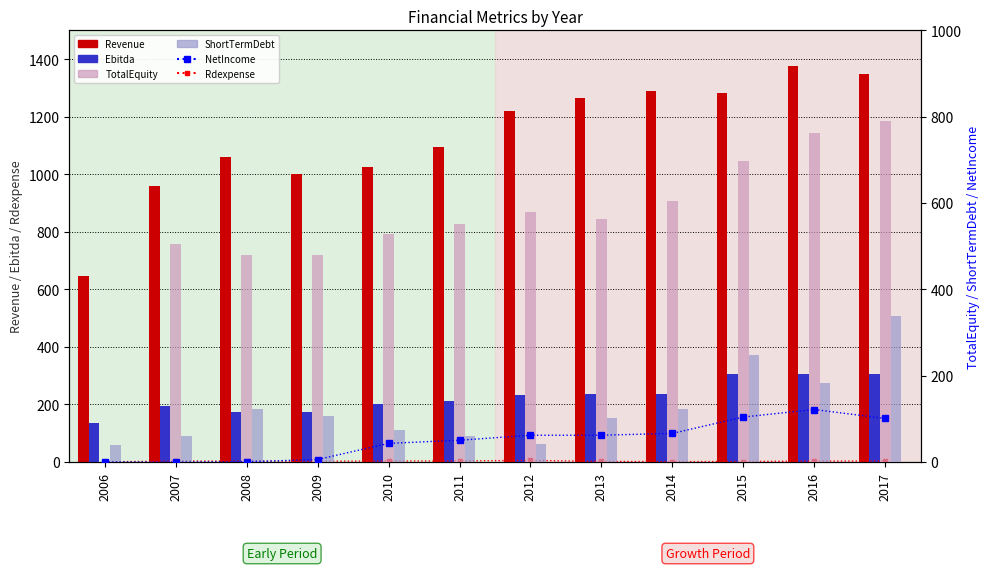

Which has a higher value, 2012 or 2009?

2012